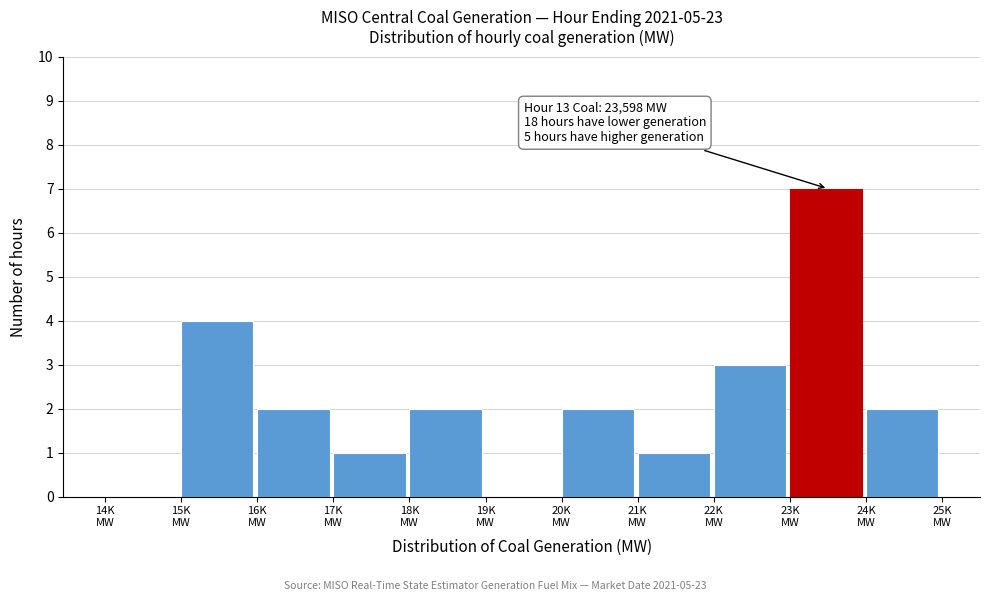

What is the greatest value displayed?

7